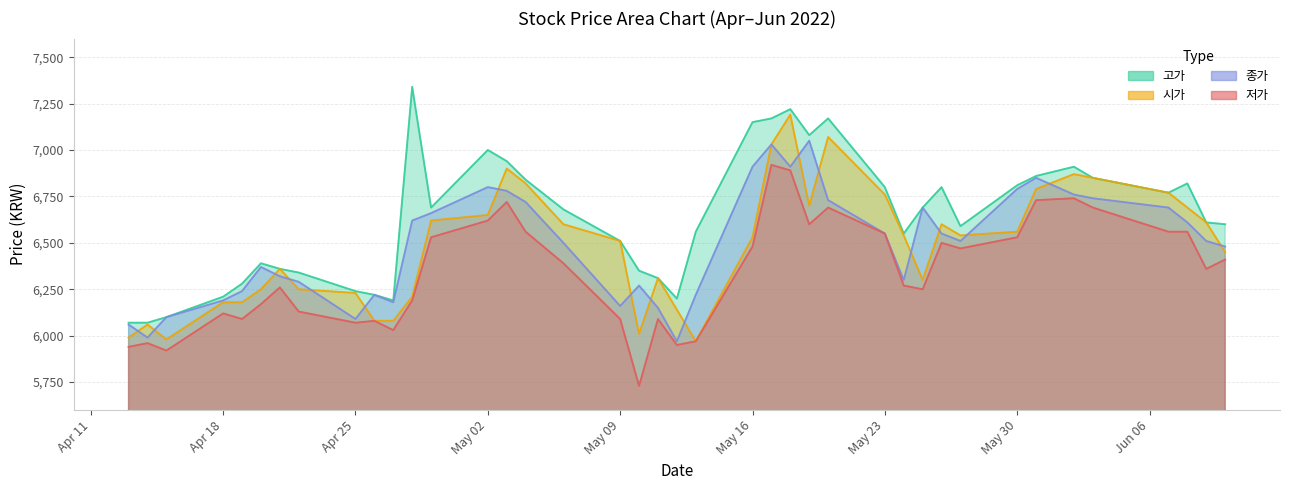

In 고가, how many points are lower than both neighbors (excluding endpoints)?

7